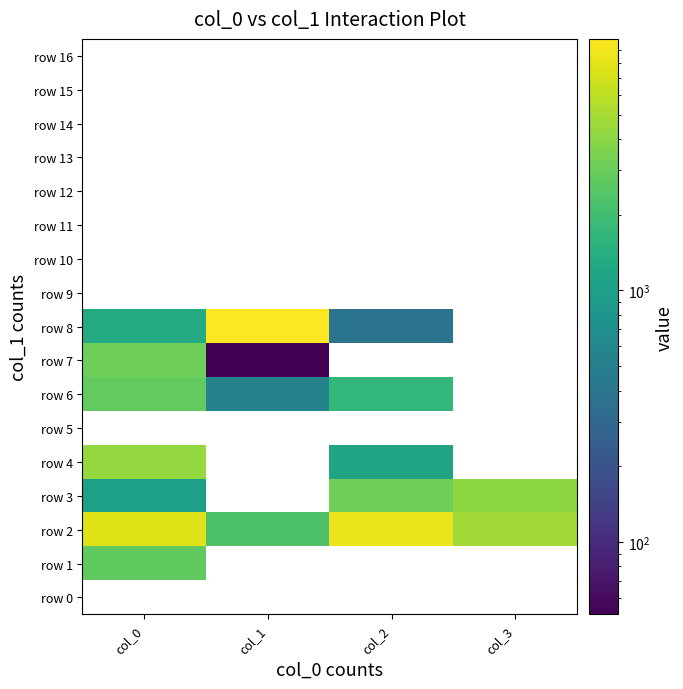

Between col_3 and col_2, which is larger?

col_2